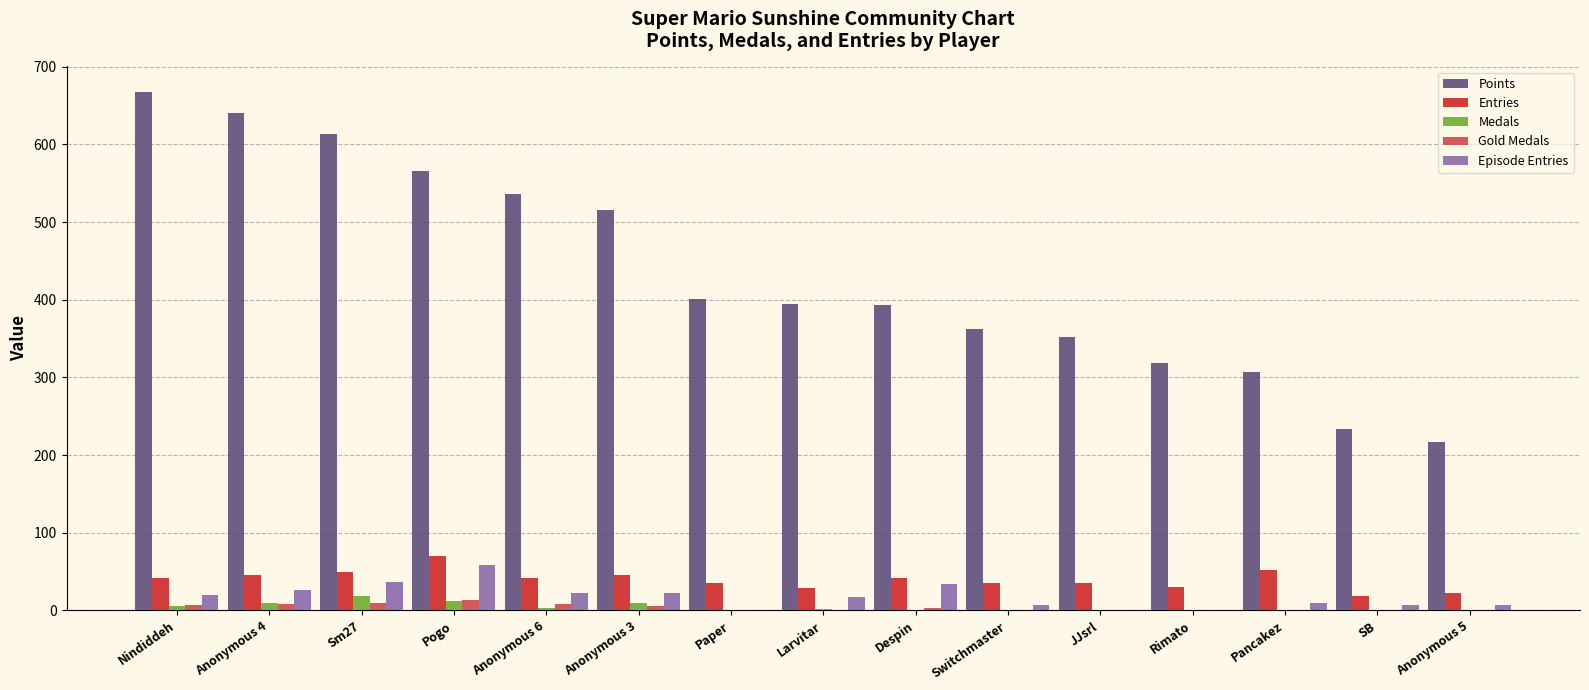

What is the highest value of the Entries series?

70